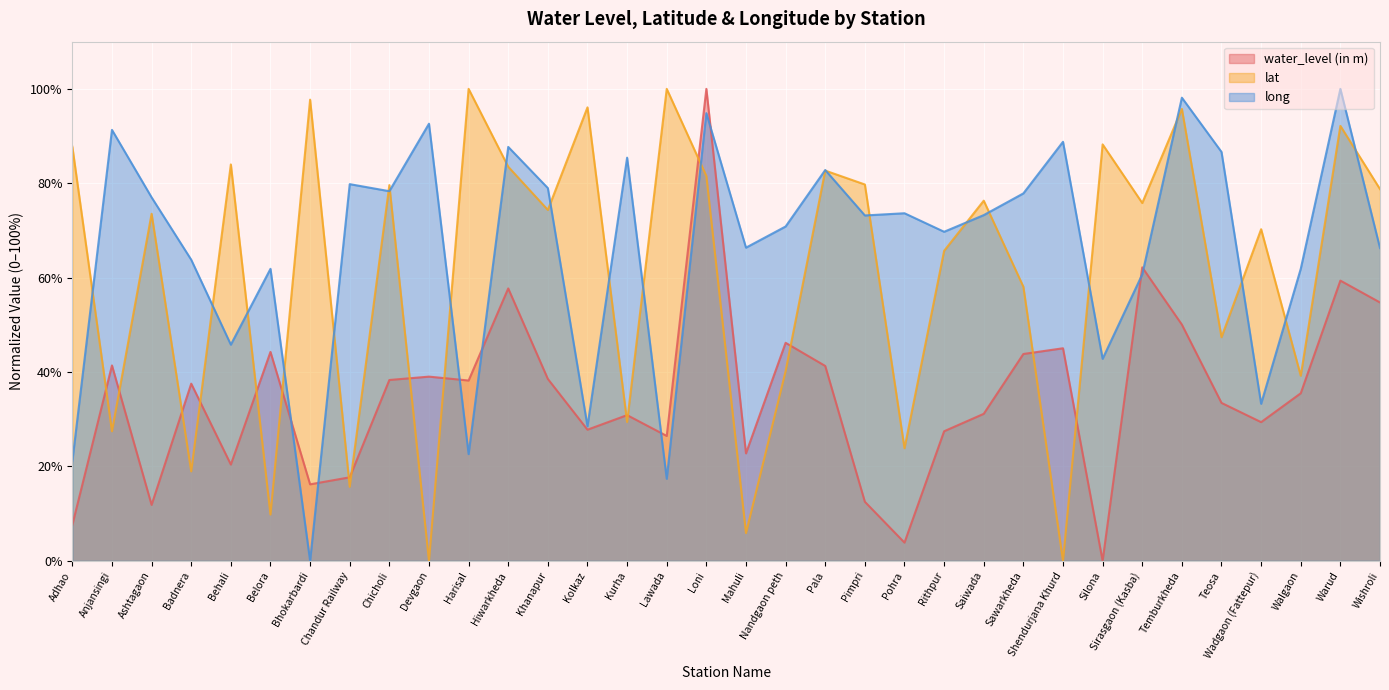

List the series in order of their overall mean, lowest first.

water_level (in m), lat, long